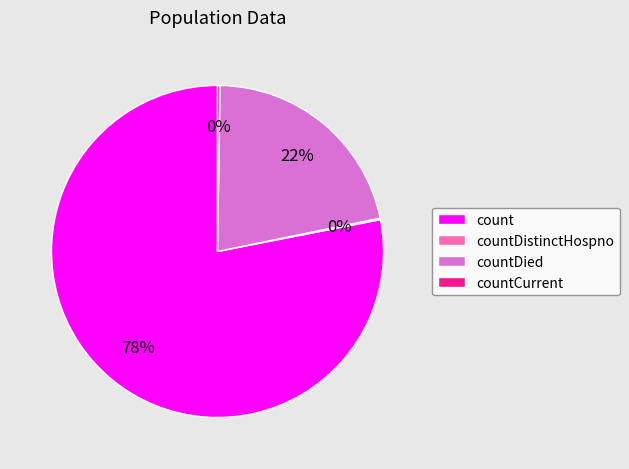

Do count and countDied together represent more than half of the pie?

Yes